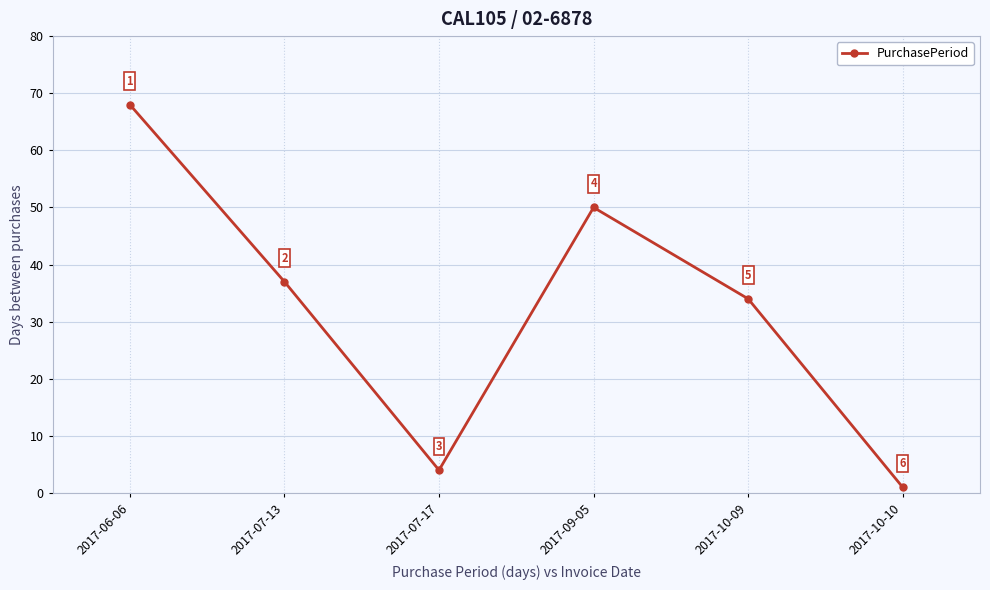

How many lines are shown in the chart?

1